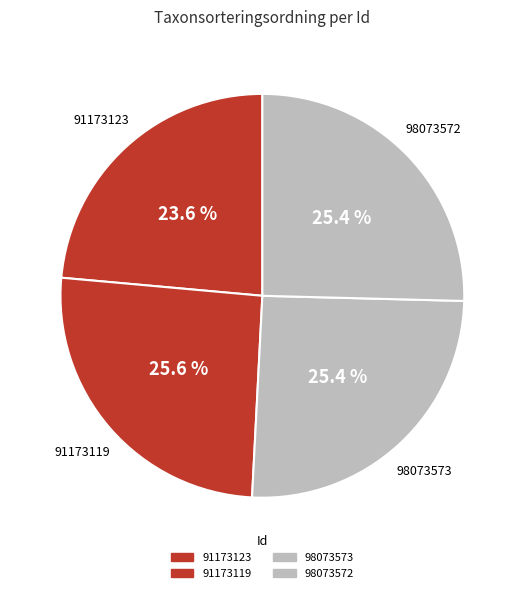

Which slice is the smallest?

91173123